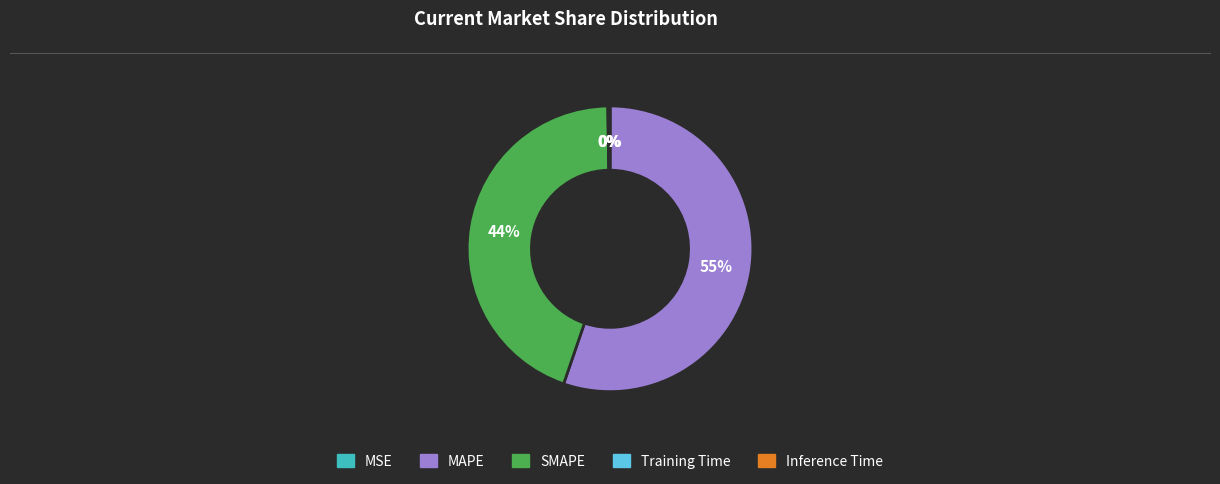

What is the largest slice in the pie chart?

MAPE